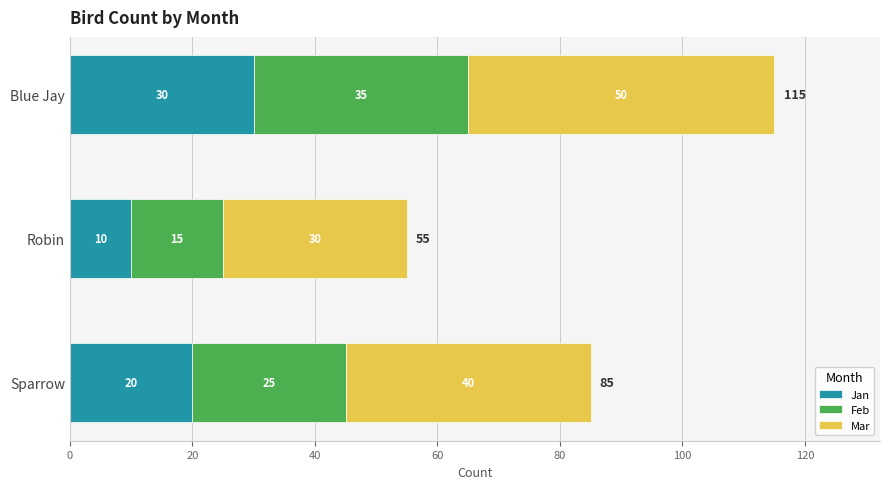

At which category is the sum across all series the highest?

Blue Jay